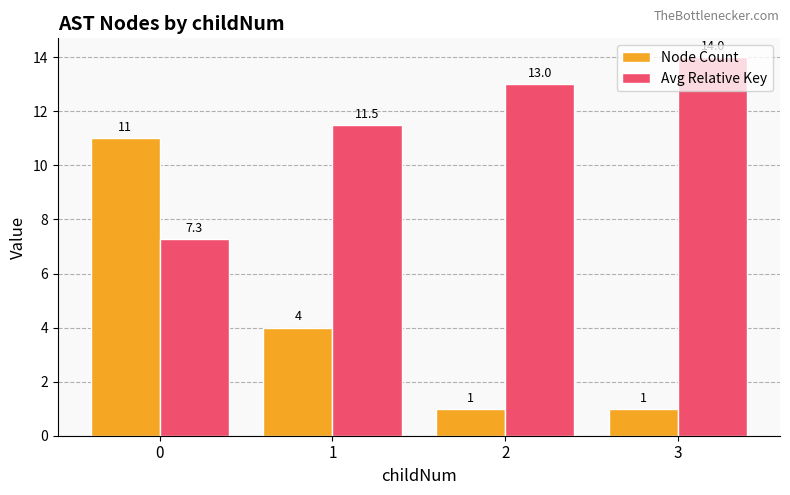

Read the Node Count value at 2.

1.0